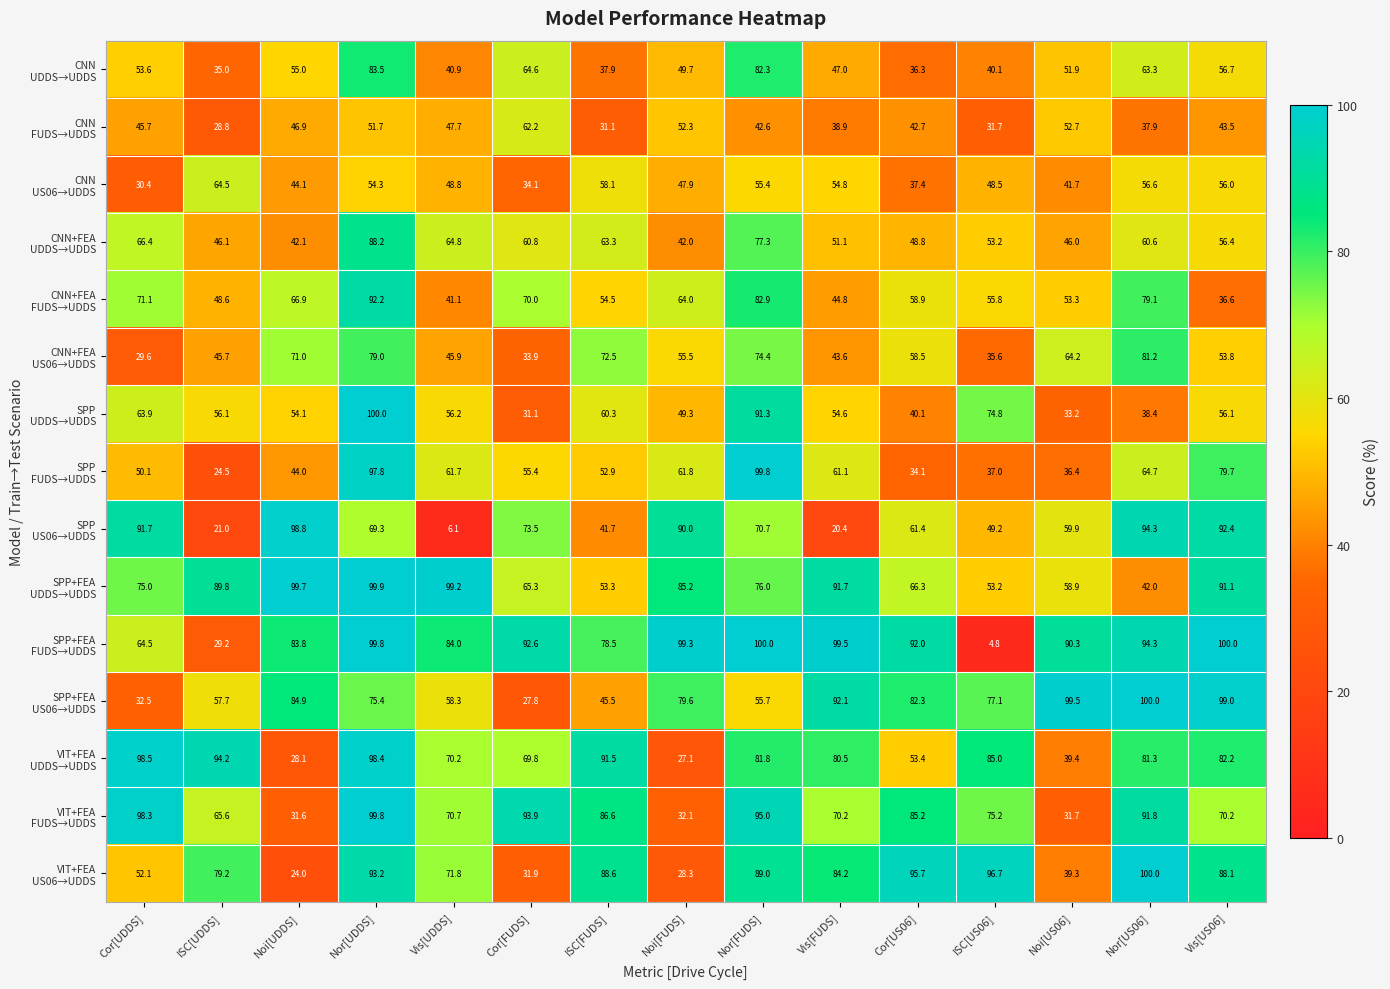

What is the difference between the highest and lowest values at Nor[UDDS]?

48.3